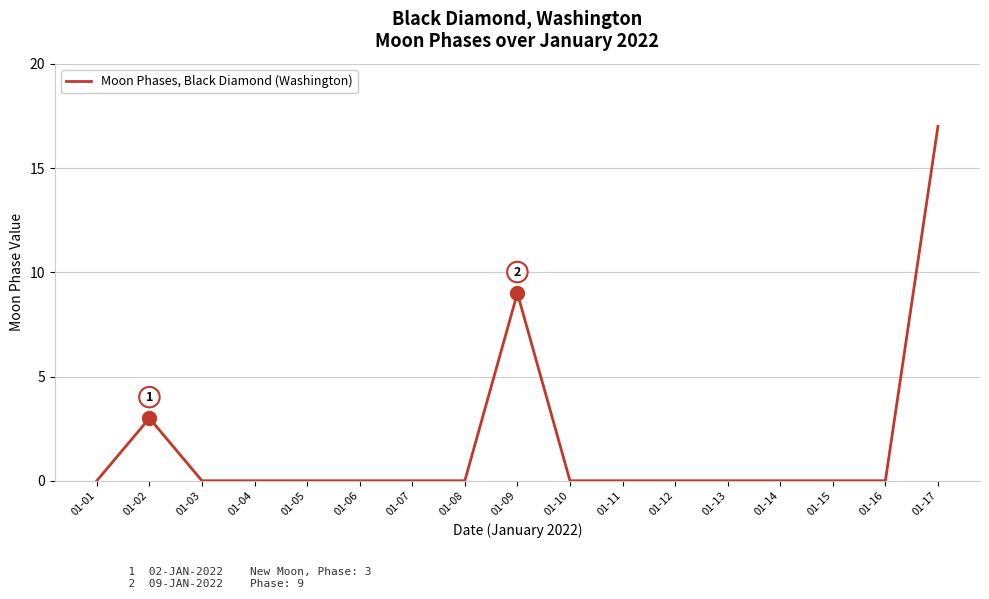

The value at 01-14 is 0. True or false?

True